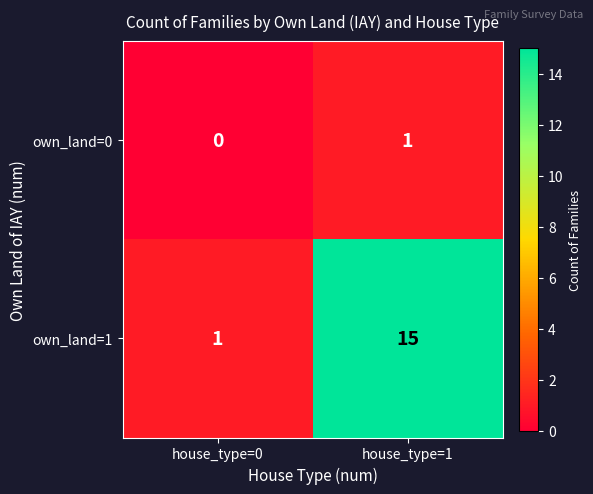

True or false: own_land=1 has a value of 23 at house_type=1.

False